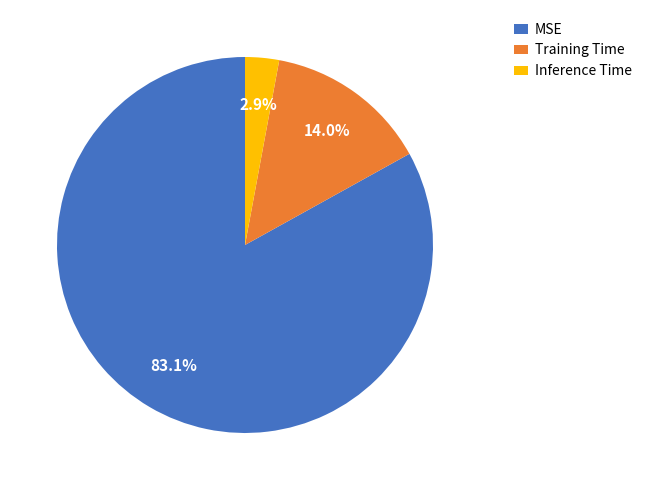

The MSE slice represents 75% of the pie. True or false?

False